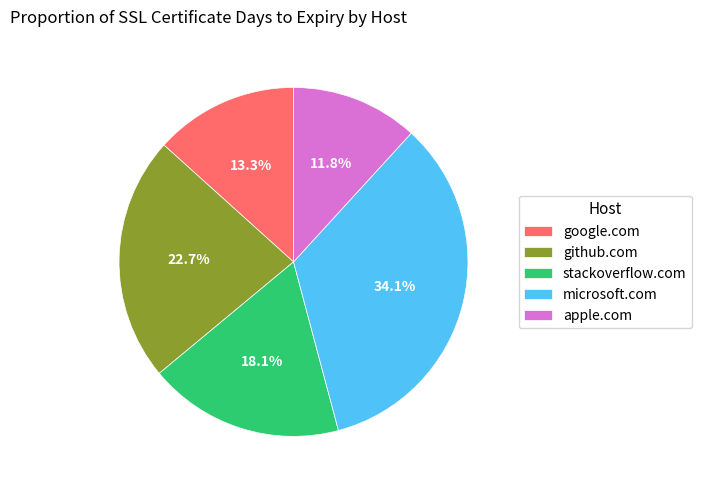

Count the number of slices in the pie.

5